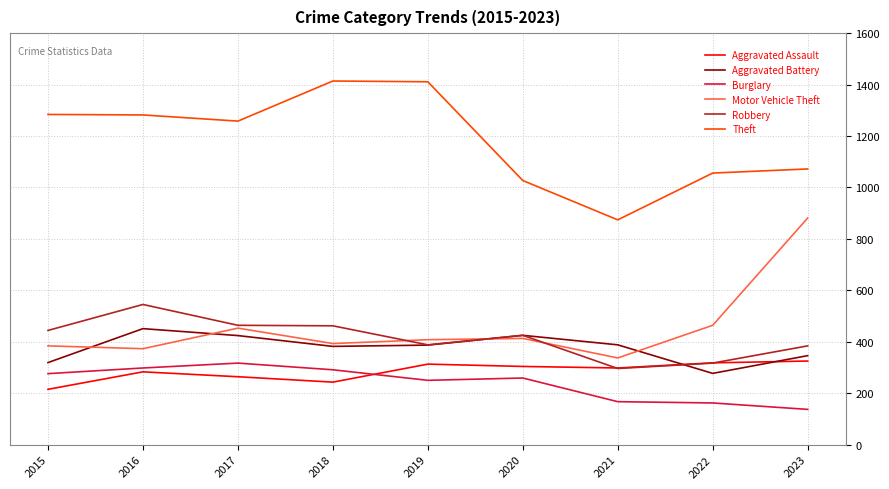

True or false: Motor Vehicle Theft and Aggravated Assault intersect in this chart.

False